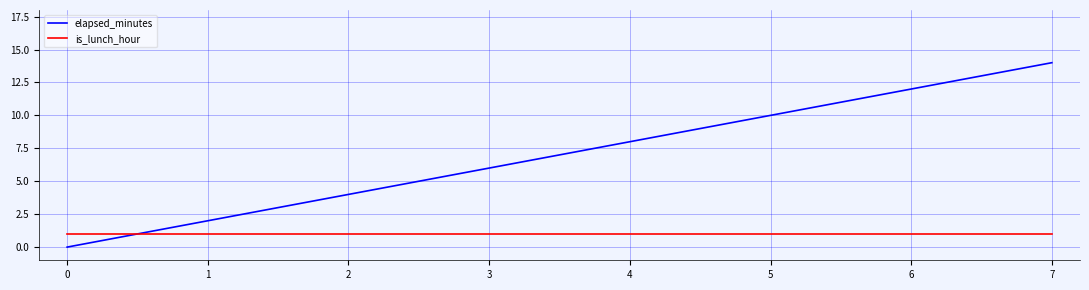

Which series has the largest range (max minus min)?

elapsed_minutes